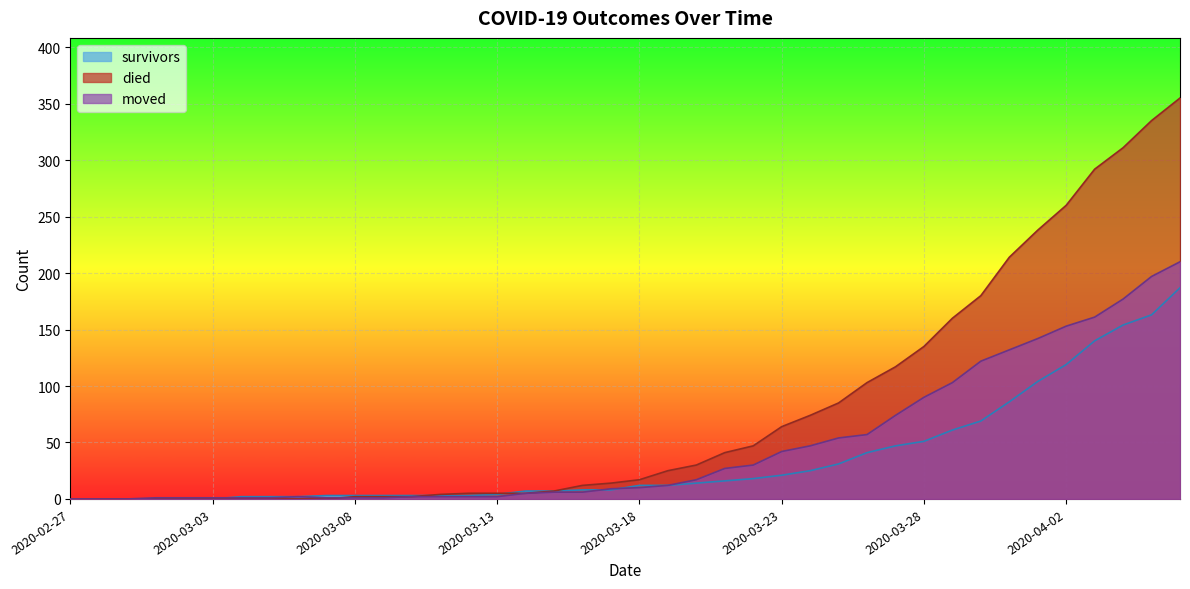

Between 2020-03-09 and 2020-03-25, which is larger?

2020-03-25